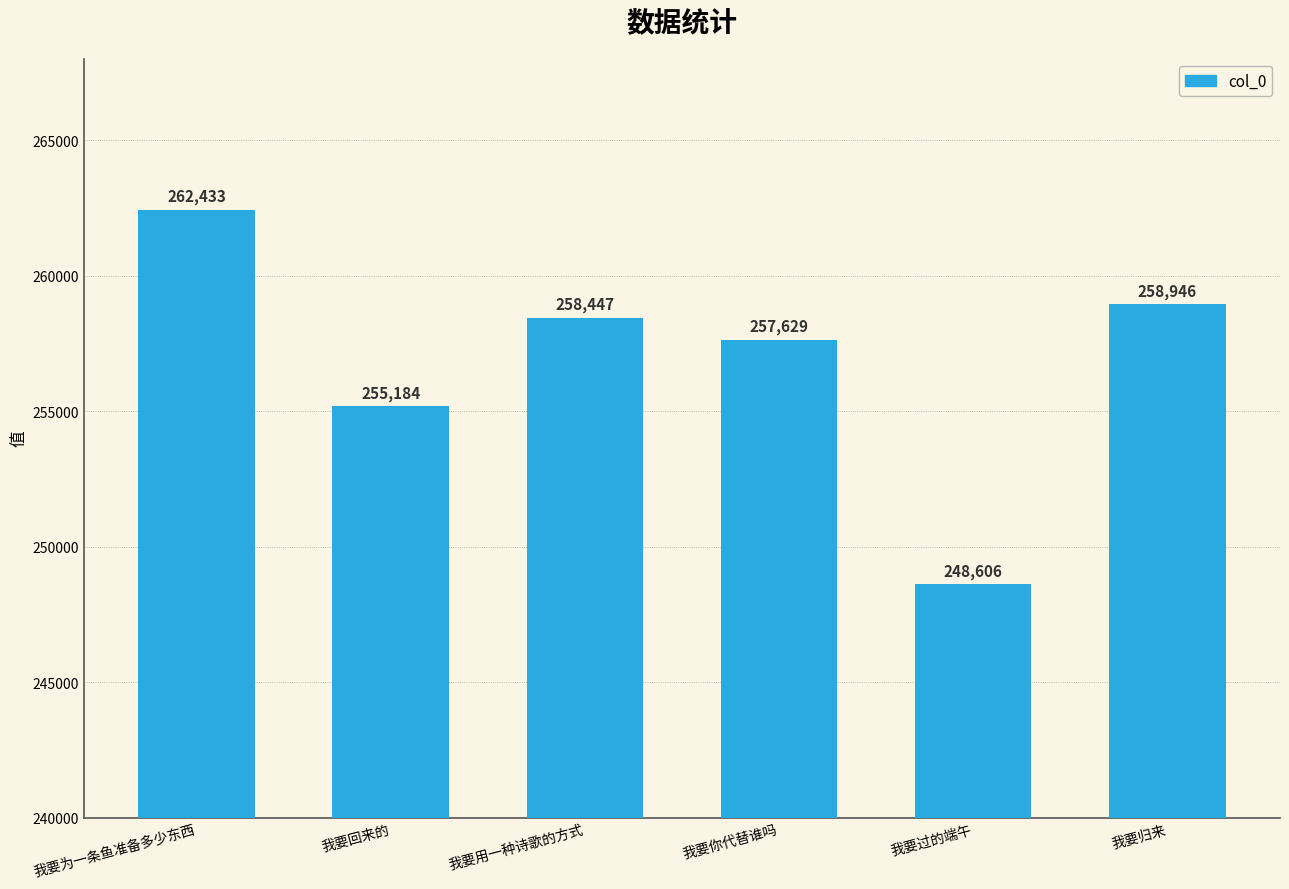

Which label corresponds to the largest value in the chart?

我要为一条鱼准备多少东西